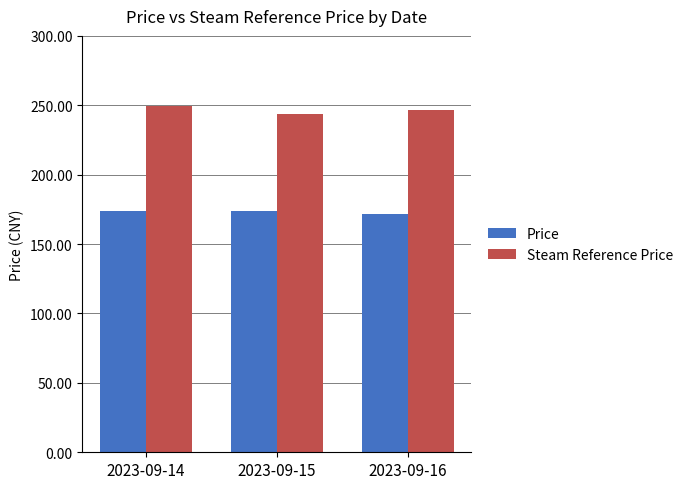

Rank the series at 2023-09-14 from lowest to highest value.

Price, Steam Reference Price